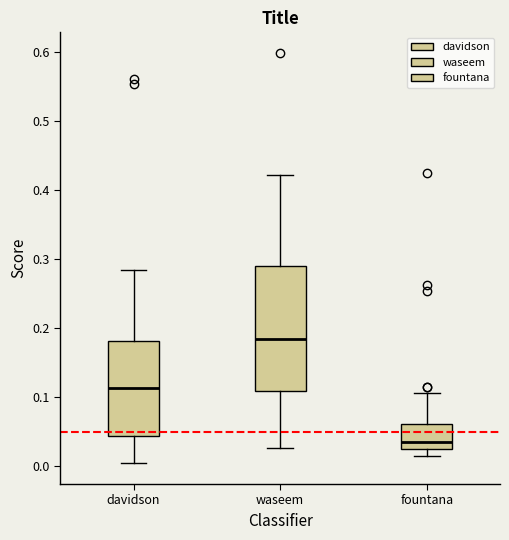

Reading left to right, transcribe this box plot: for each box, give where its median line is, the range the box spans, and where its two whiskers end, as read against the y-axis. The values are not printed on the chart, so give them approximately, as read against the axis.

davidson: median 0.11, box 0.04 to 0.18, whiskers 0.00 to 0.28
waseem: median 0.18, box 0.11 to 0.29, whiskers 0.03 to 0.42
fountana: median 0.04, box 0.03 to 0.06, whiskers 0.01 to 0.11